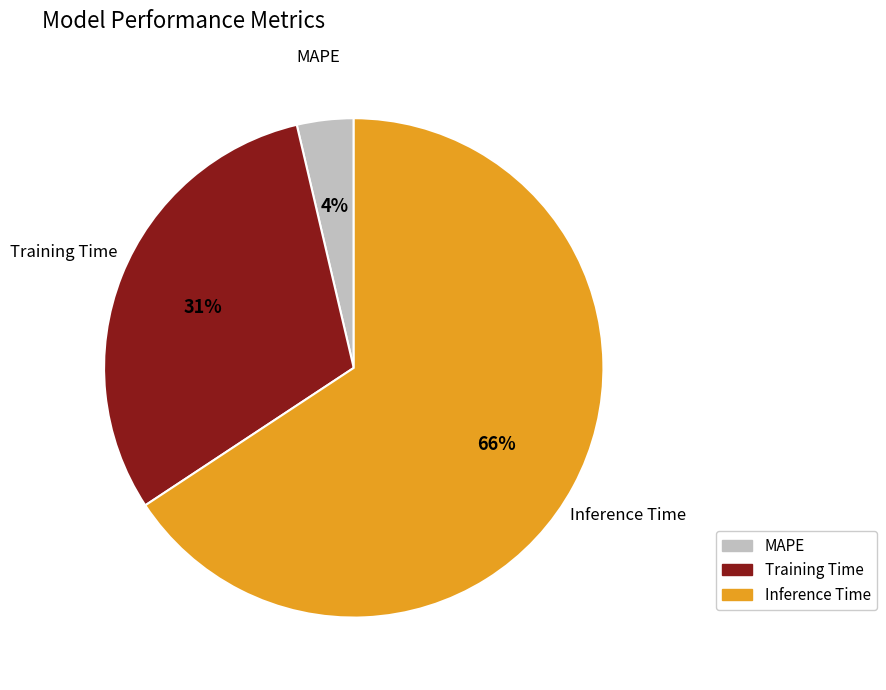

Which slice is the largest?

Inference Time